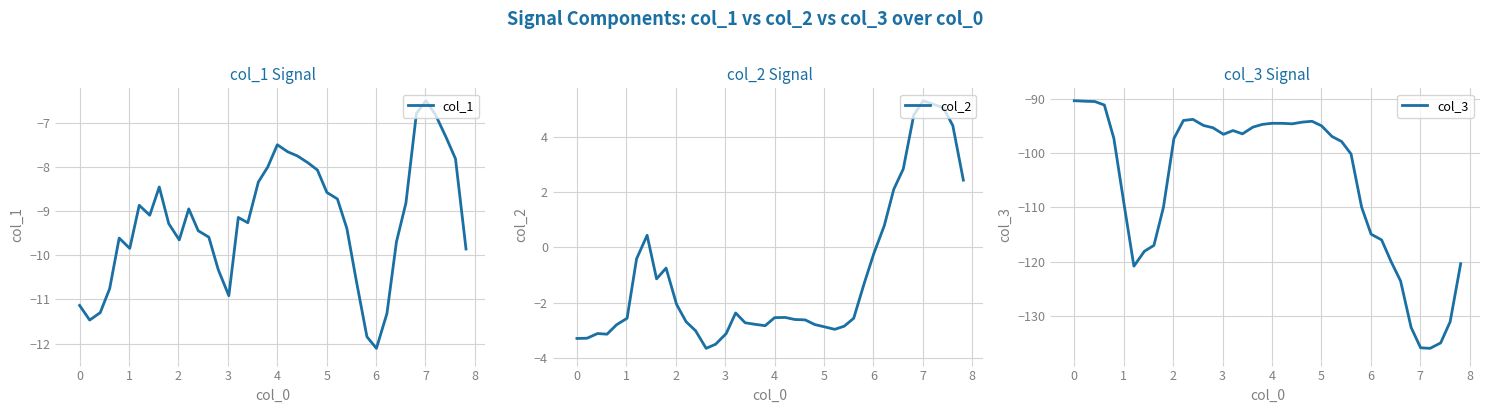

How many distinct data groups are displayed?

3